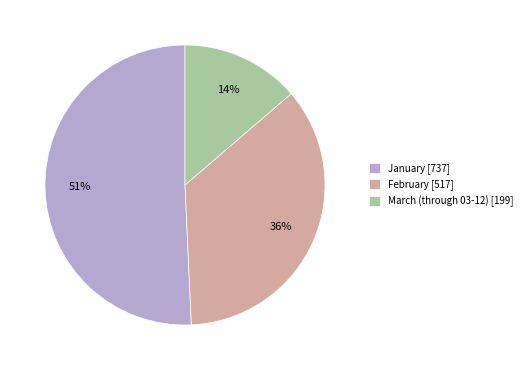

Approximately how many times larger is the value at March (through 03-12) [199] compared to January [737]?

0.3